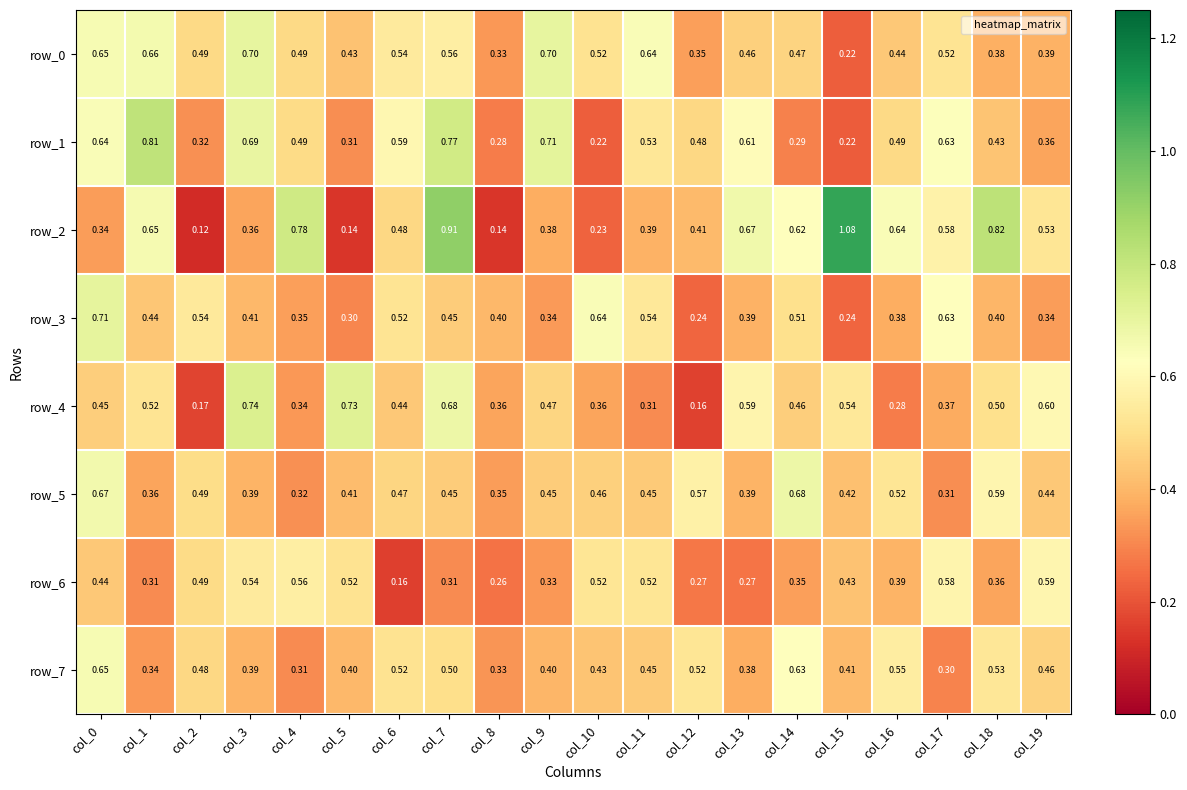

The value of row_1 at col_14 is 0.3. True or false?

True